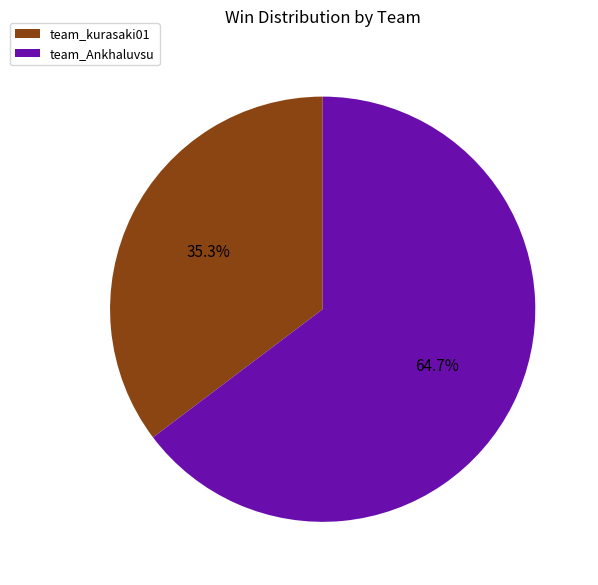

How much of the chart is everything except team_Ankhaluvsu?

35.3%